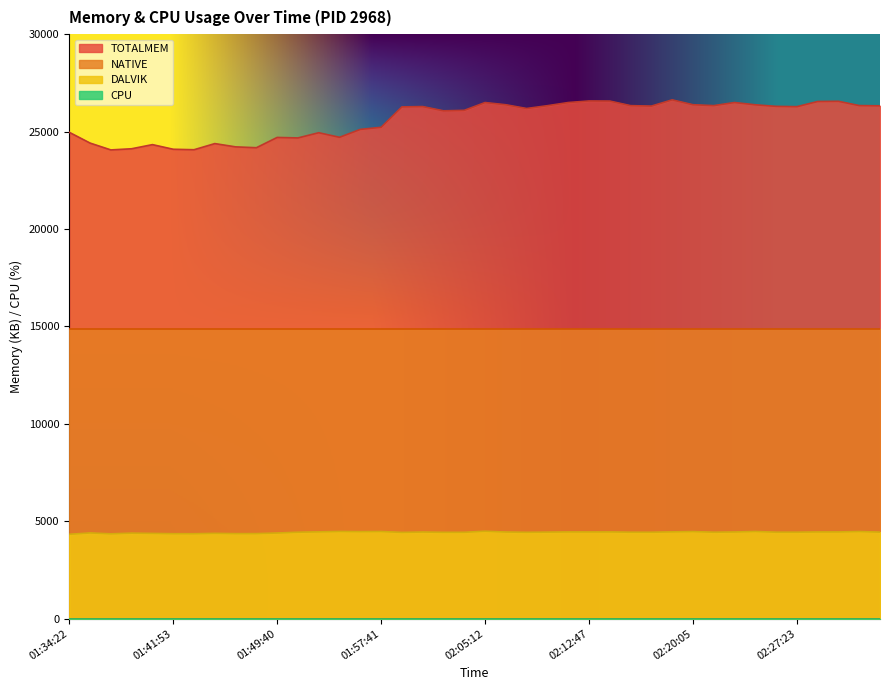

What is the highest value of the TOTALMEM series?

26628